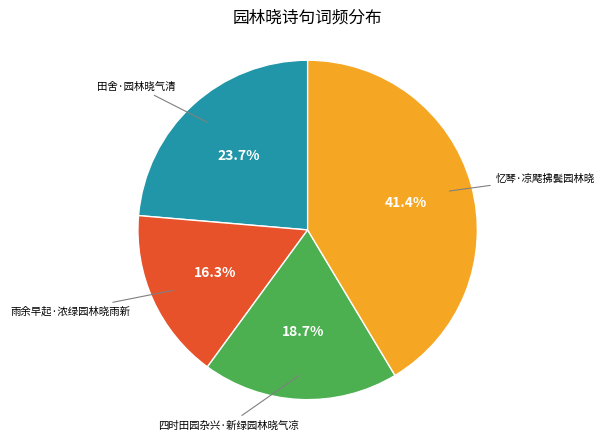

Is there a majority slice in this chart?

No